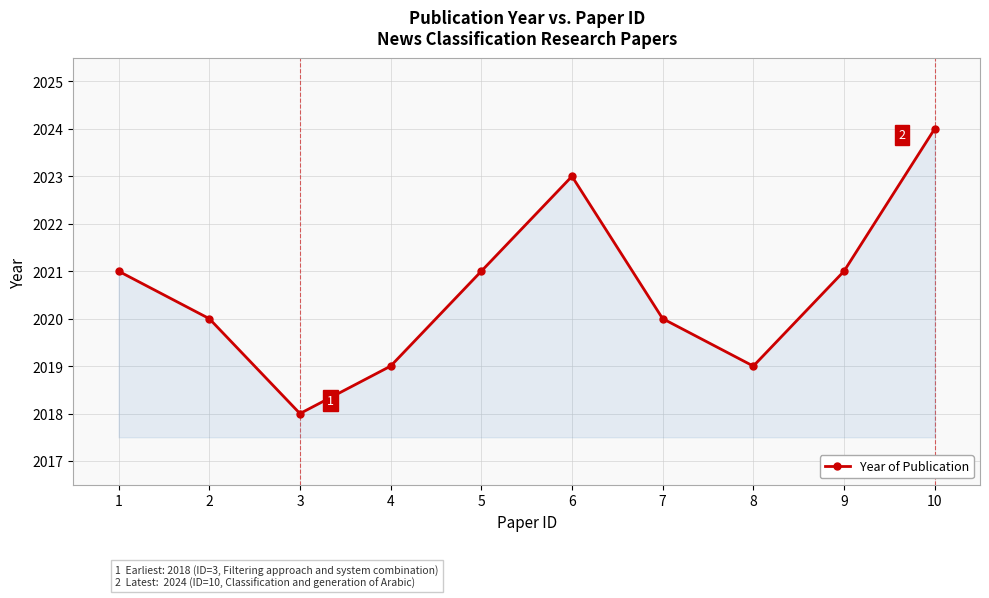

True or false: the data shows 2854 at 6.

False